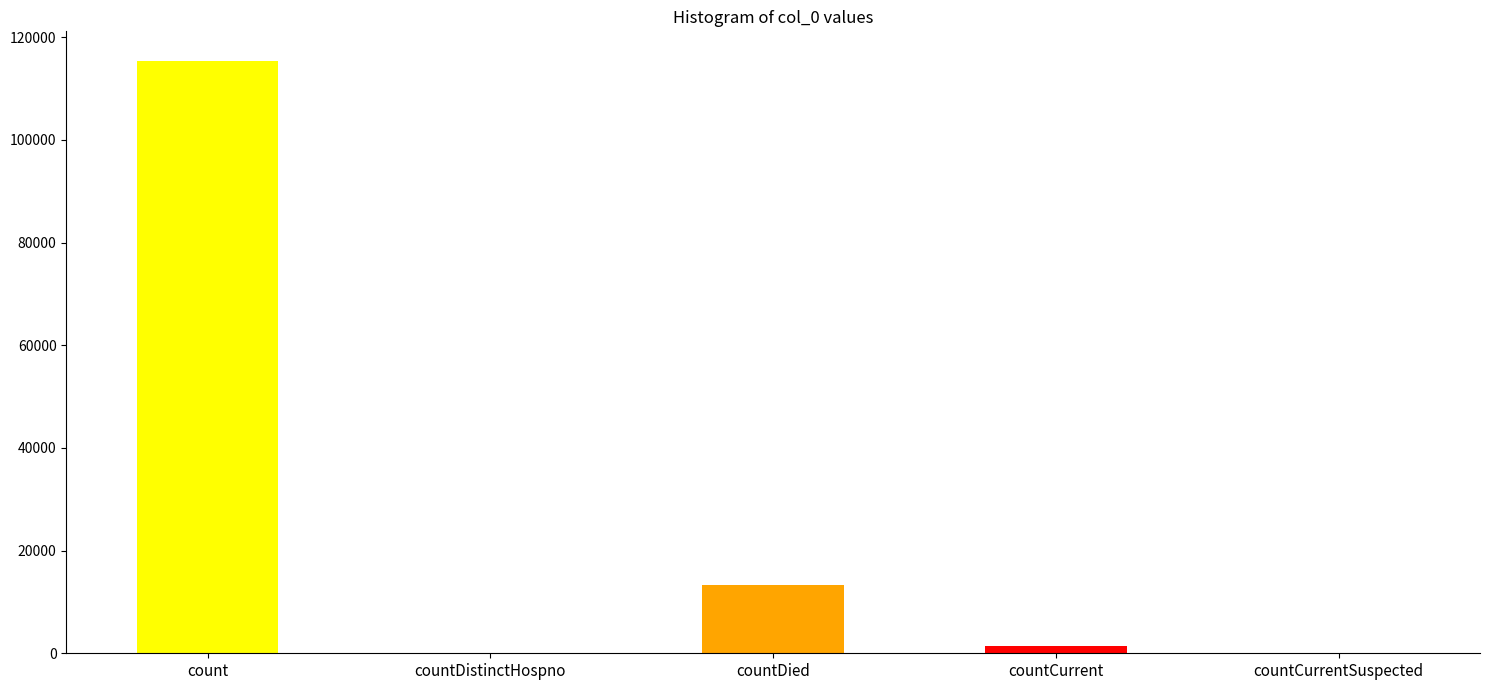

What is the average value?

26021